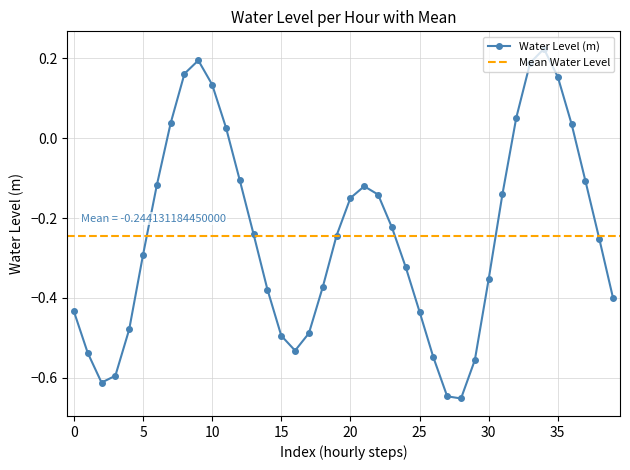

True or false: the data shows -0.1 at 2024-03-07 19:00.

True